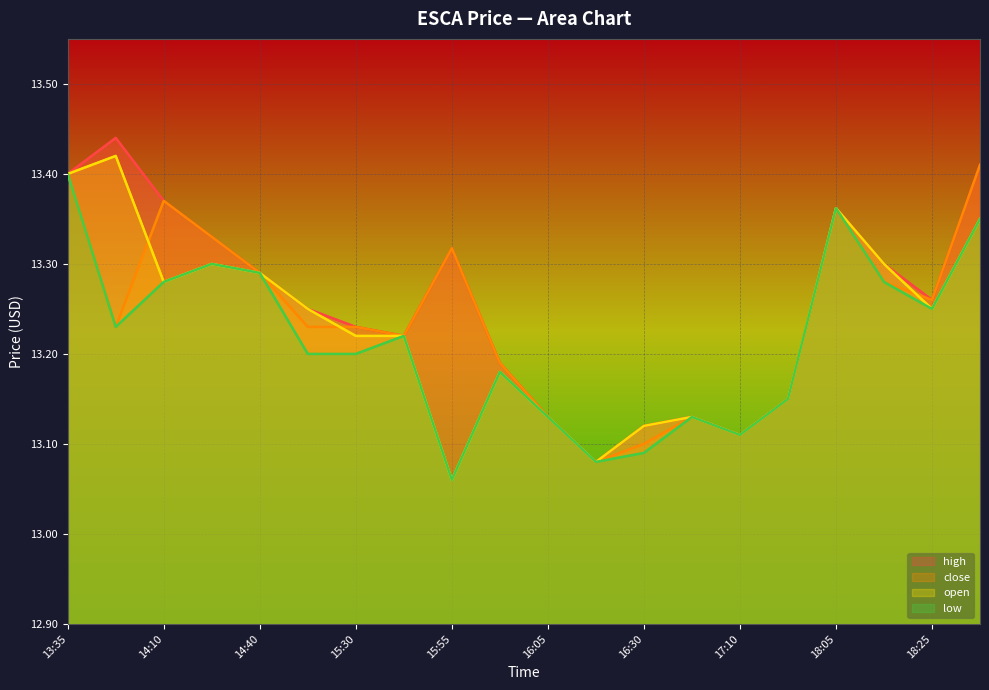

Which series changed the most between 13:35 and 16:05?

low